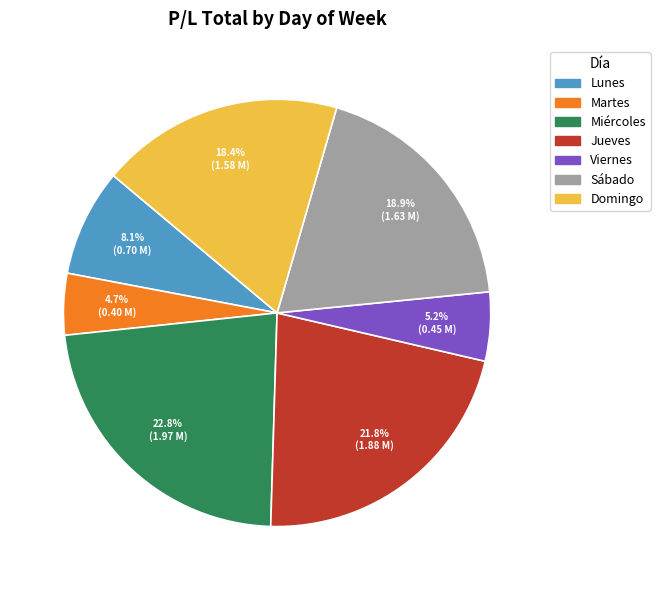

To the nearest percent, what percentage of the pie is Martes?

5%